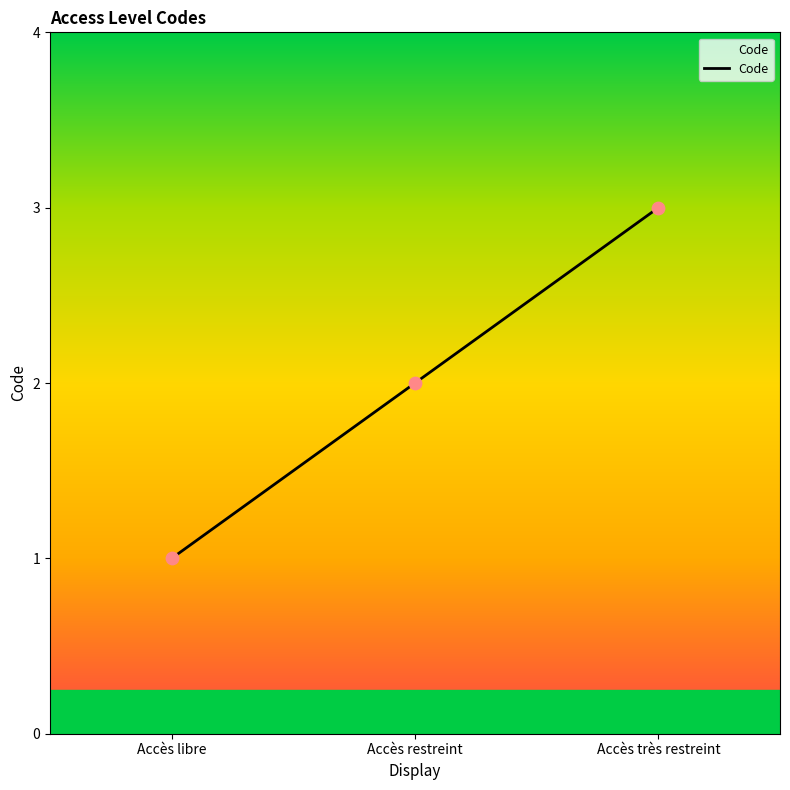

What is the ratio of the value at Accès libre to the value at Accès restreint?

0.5